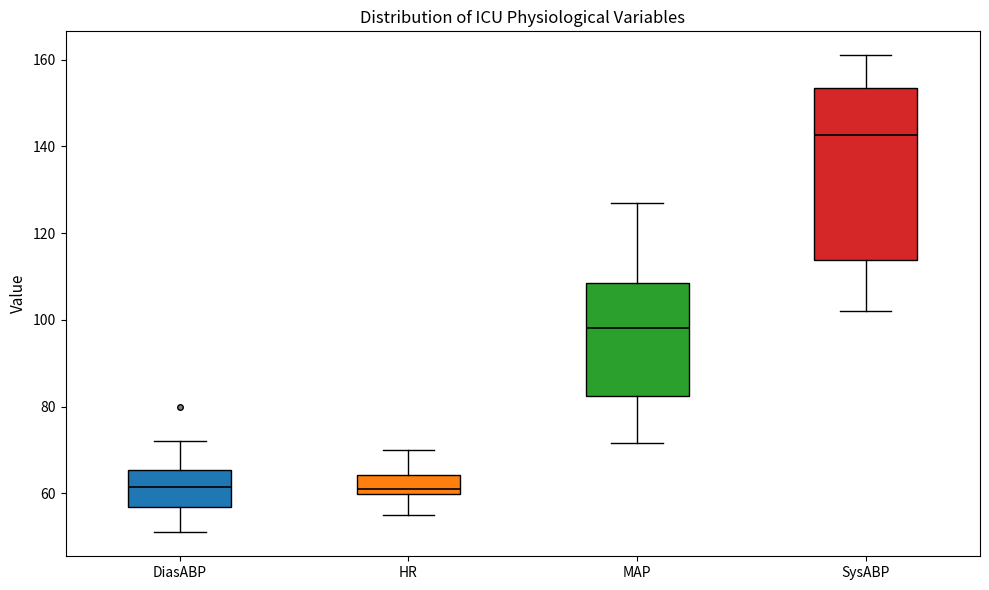

Reading left to right, transcribe this box plot: for each box, give where its median line is, the range the box spans, and where its two whiskers end, as read against the y-axis. The values are not printed on the chart, so give them approximately, as read against the axis.

DiasABP: median 62, box 56 to 66, whiskers 52 to 72
HR: median 62, box 60 to 64, whiskers 56 to 70
MAP: median 98, box 82 to 108, whiskers 72 to 128
SysABP: median 142, box 114 to 154, whiskers 102 to 162